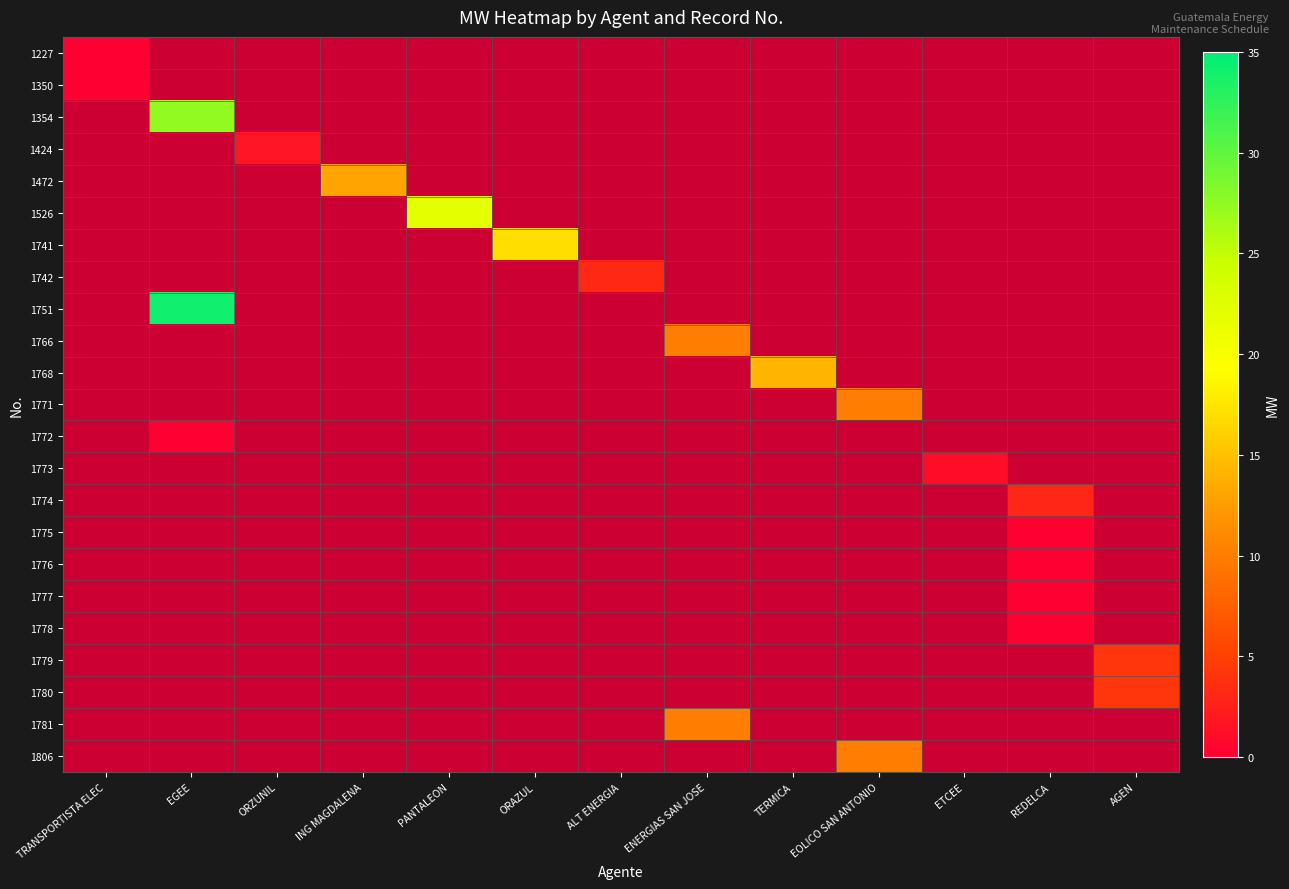

At how many categories does at least one series exceed 9?

7